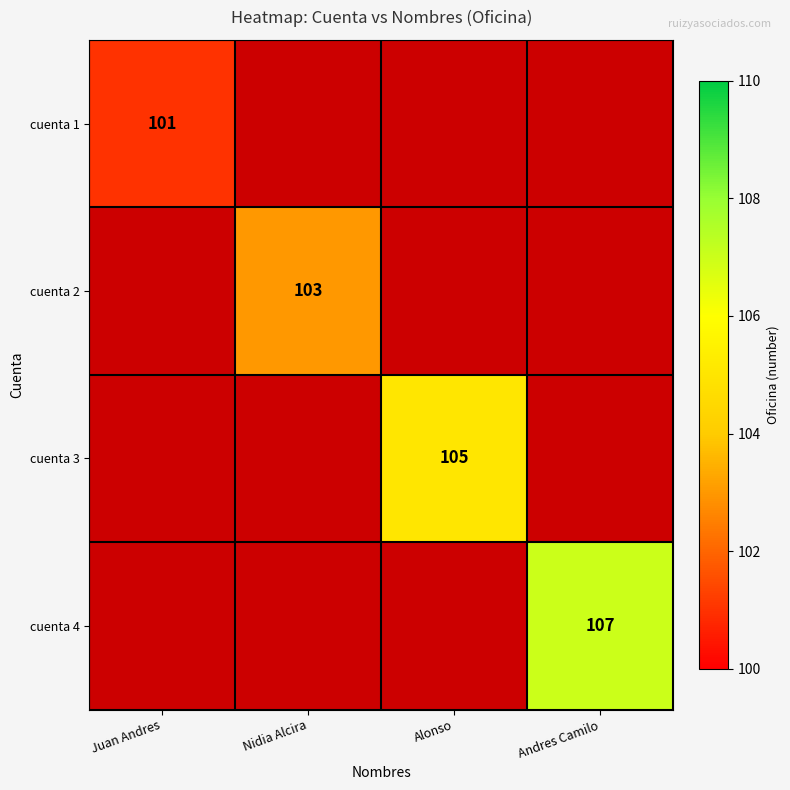

How many series are shown in this chart?

4